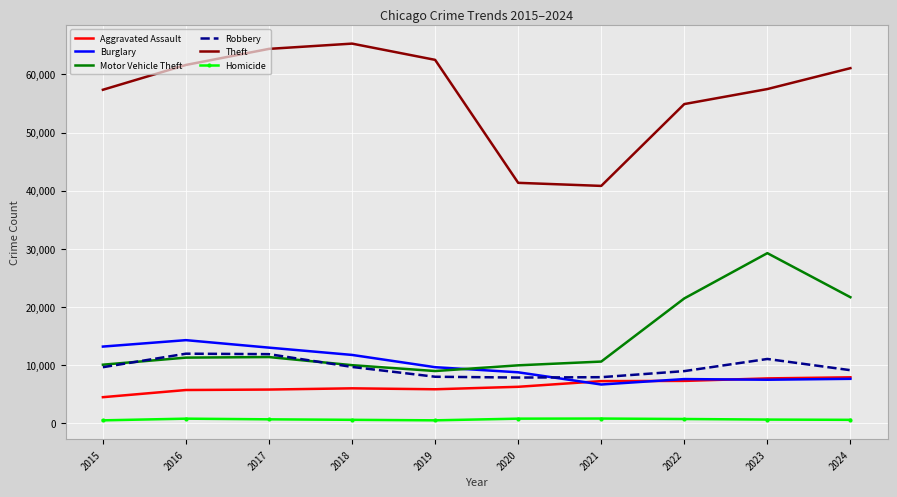

Is the value of Motor Vehicle Theft at 2015 greater than the value of Aggravated Assault at 2016?

Yes